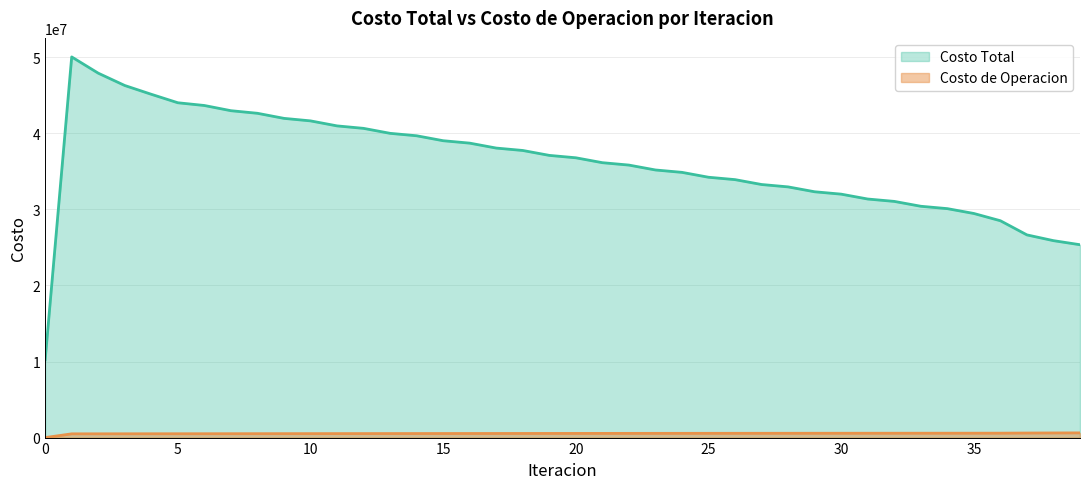

Reading left to right, transcribe all the data shown in this chart.

Costo Total: 10237267.6	50041177.6	47905388.9	46284044.2	45129240.1	44015806.1	43655481.9	42971902.7	42631313.9	41963931.2	41633471.0	40974548.2	40650056.0	39996255.1	39675595.9	39025285.6	38707176.5	38059324.5	37742976.5	37096922.0	36781800.6	36137057.2	35822871.4	35179398.0	34865878.6	34223413.8	33910273.1	33268266.9	32955419.9	32313960.0	32001421.6	31360884.6	31048637.3	30409193.2	30097440.0	29459549.6	28505463.4	26644711.3	25887624.9	25353869.4
Costo de Operacion: 0.0	493304.9	495252.9	499259.2	502077.3	504044.1	506940.3	510446.7	513370.6	516880.5	519741.1	523183.1	525944.9	529297.8	531942.4	535178.1	537675.5	540774.7	543121.5	546082.6	548276.7	551099.0	553139.2	555823.3	557708.9	560255.9	561986.9	564398.5	565975.2	568253.7	569676.7	571825.1	573095.4	575117.2	576238.1	578139.5	580454.4	598343.5	608906.2	618027.7